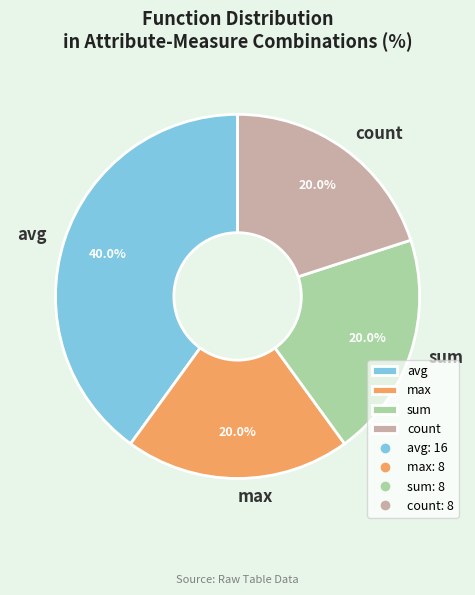

What is the total percentage of sum and avg?

60.0%